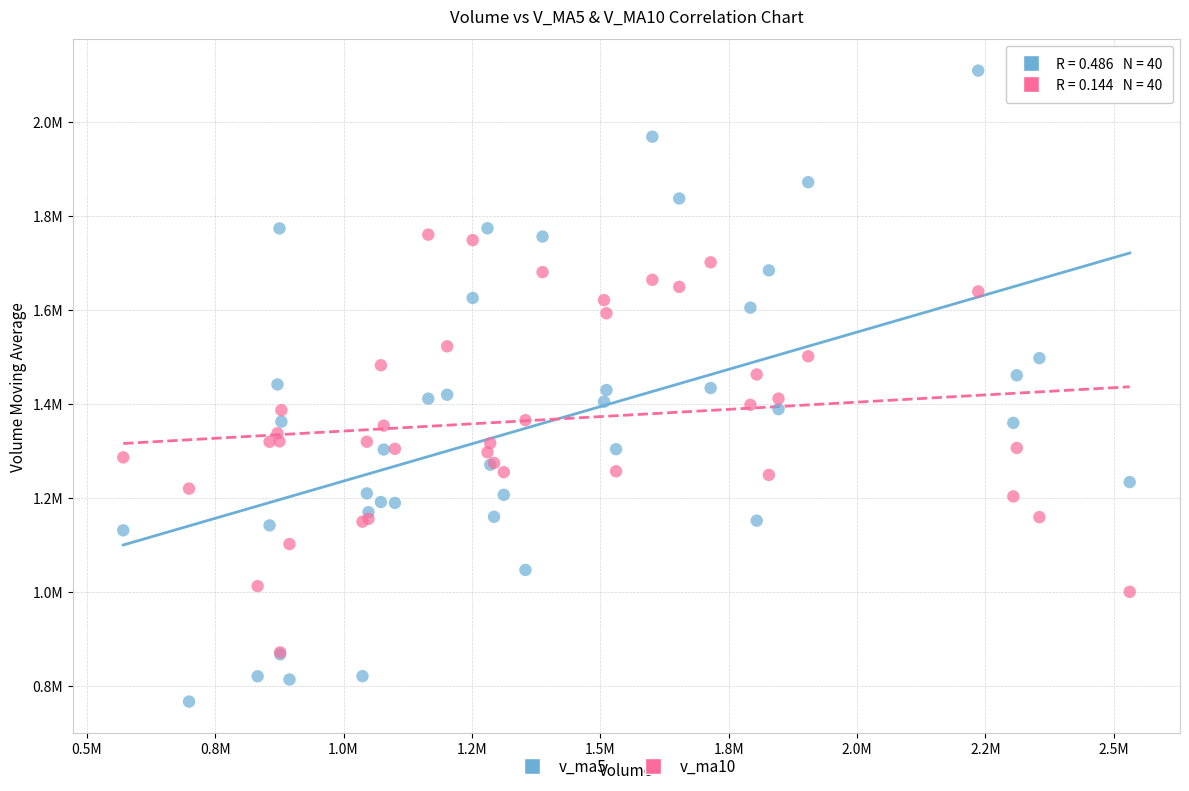

What are all the series names shown in the legend?

v_ma5, v_ma10